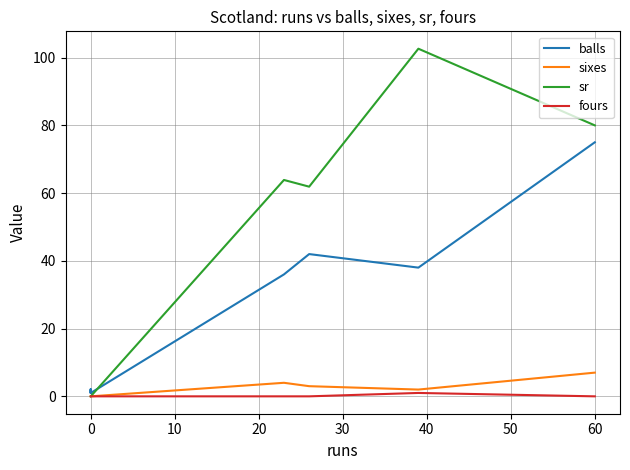

Count the number of data series in this chart.

4